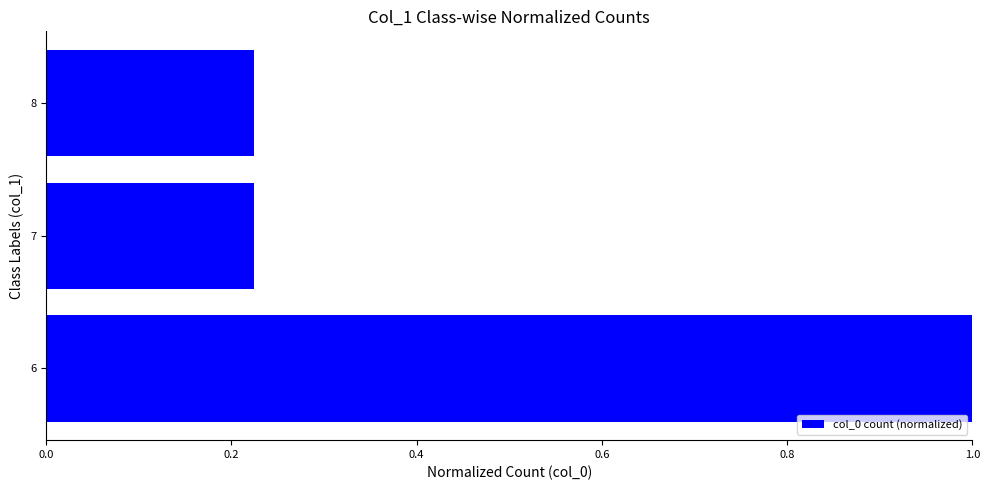

Is it true that the value at 6 is 1.0?

True